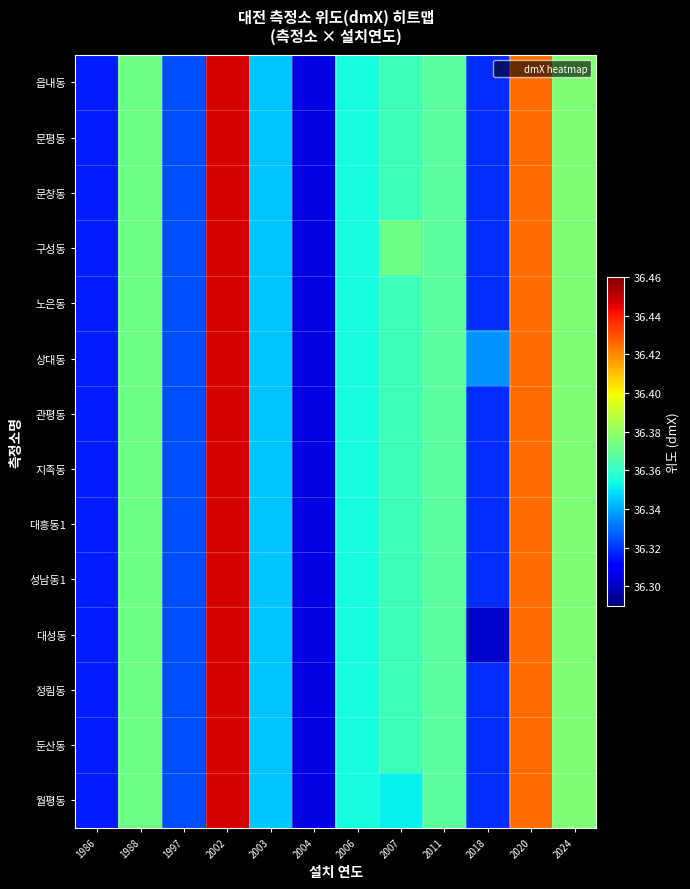

What is the minimum value shown in the chart?

36.3